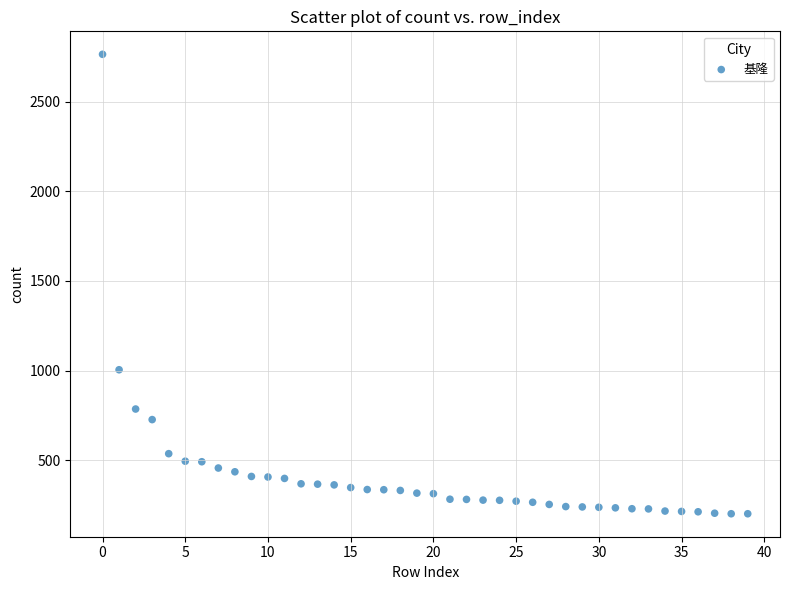

What Y value in the scatter plot is closest to 1483?

1005